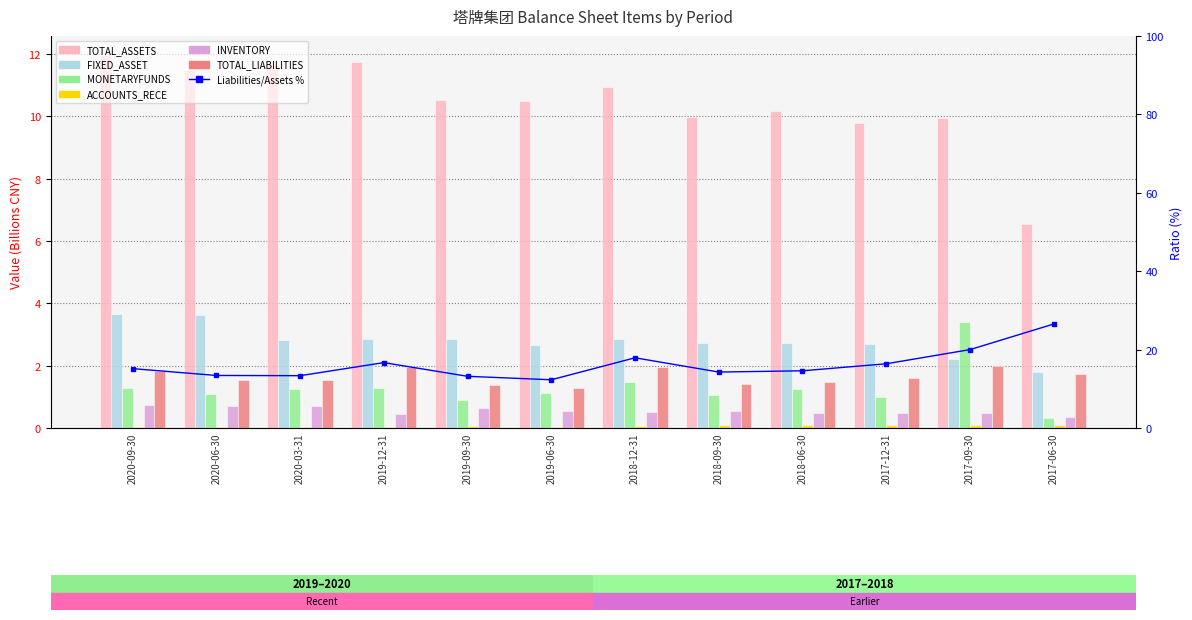

How many bars are there in each group?

6